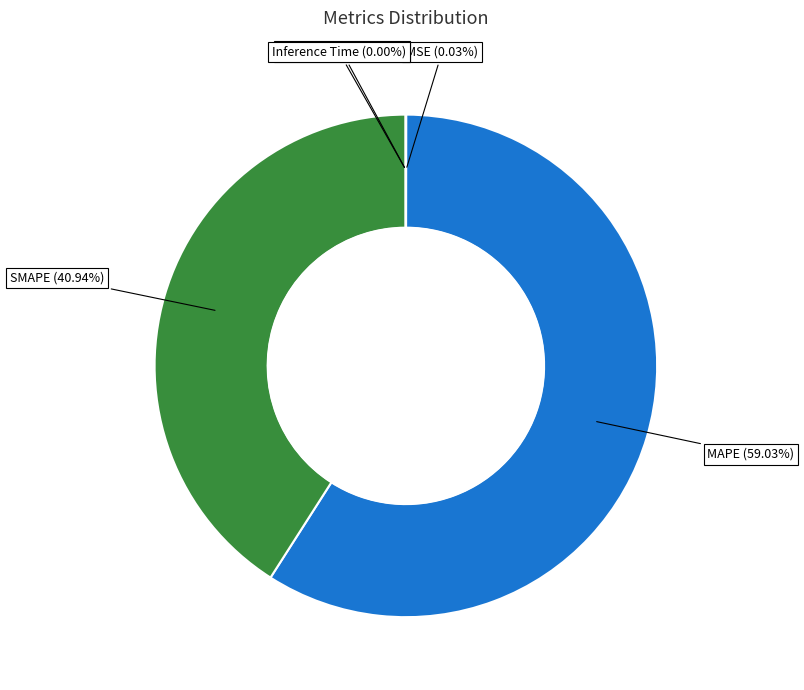

What is the largest slice in the pie chart?

MAPE